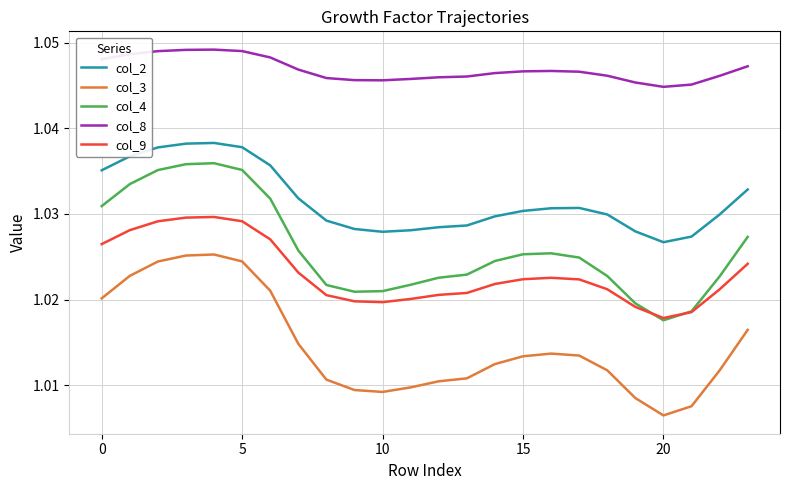

True or false: col_2 and col_8 intersect in this chart.

False